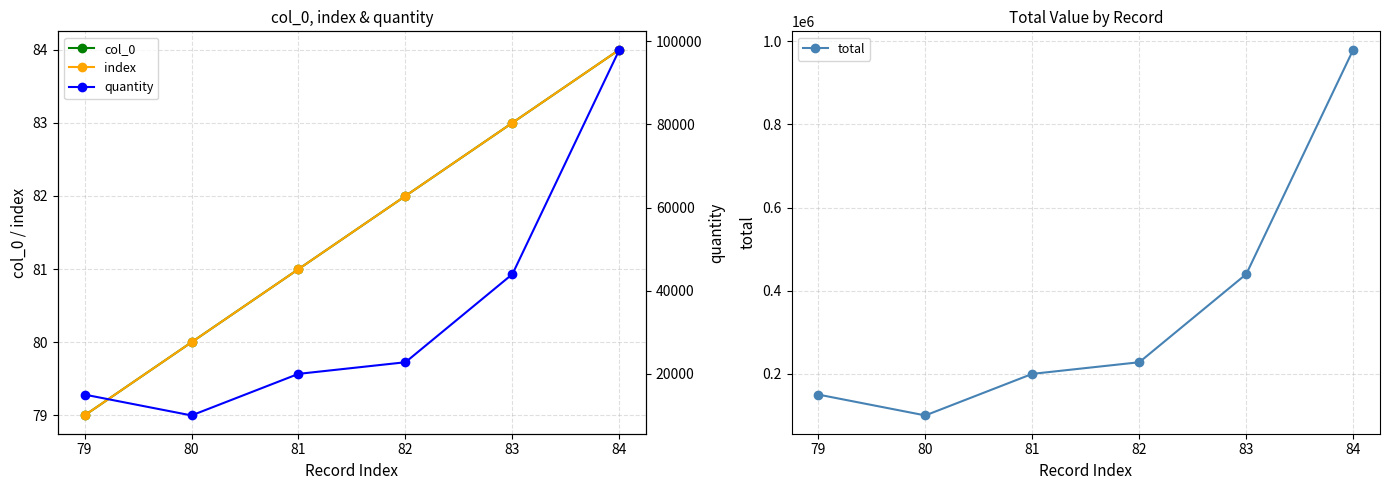

Is this an area chart (filled region under the line)?

No